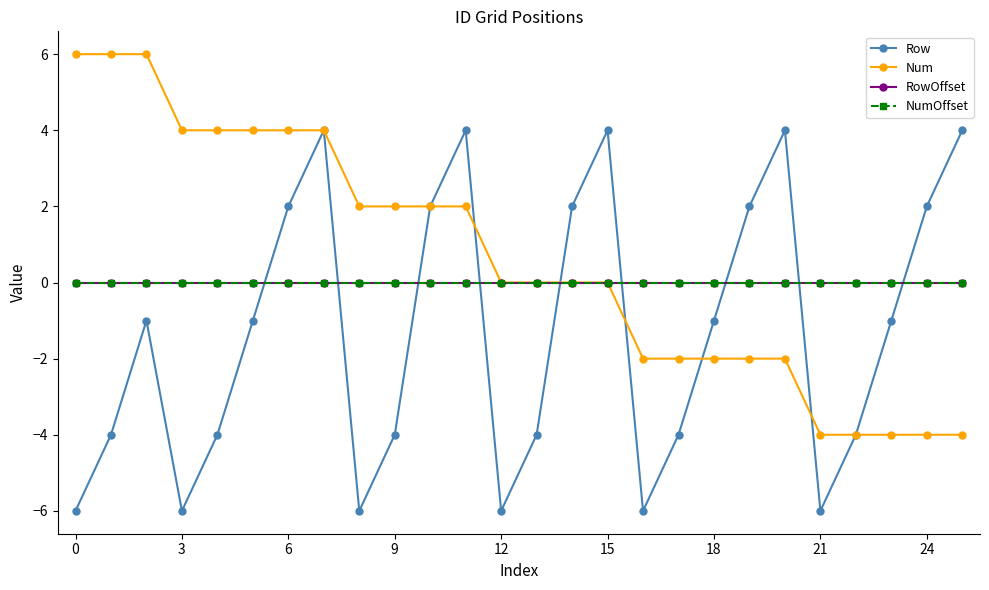

After their last crossing, which series has the higher values: NumOffset or Row?

Row